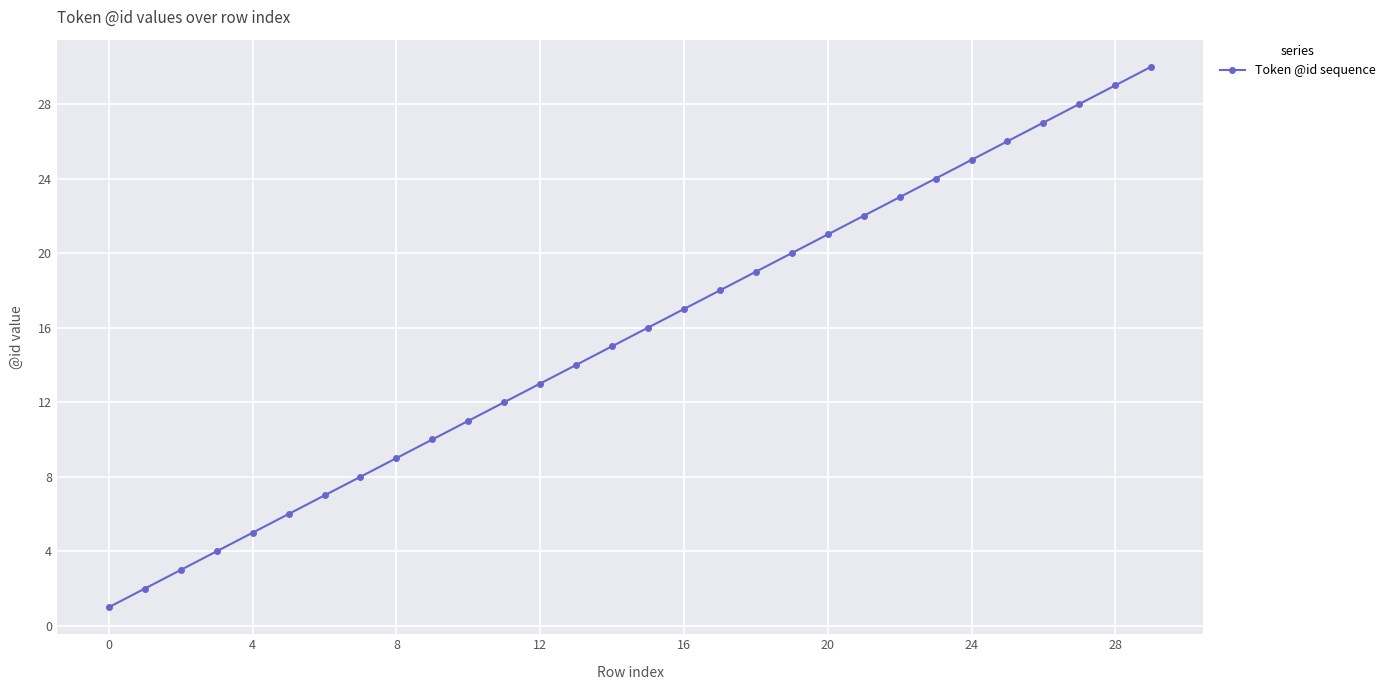

What is the sum of all values?

465